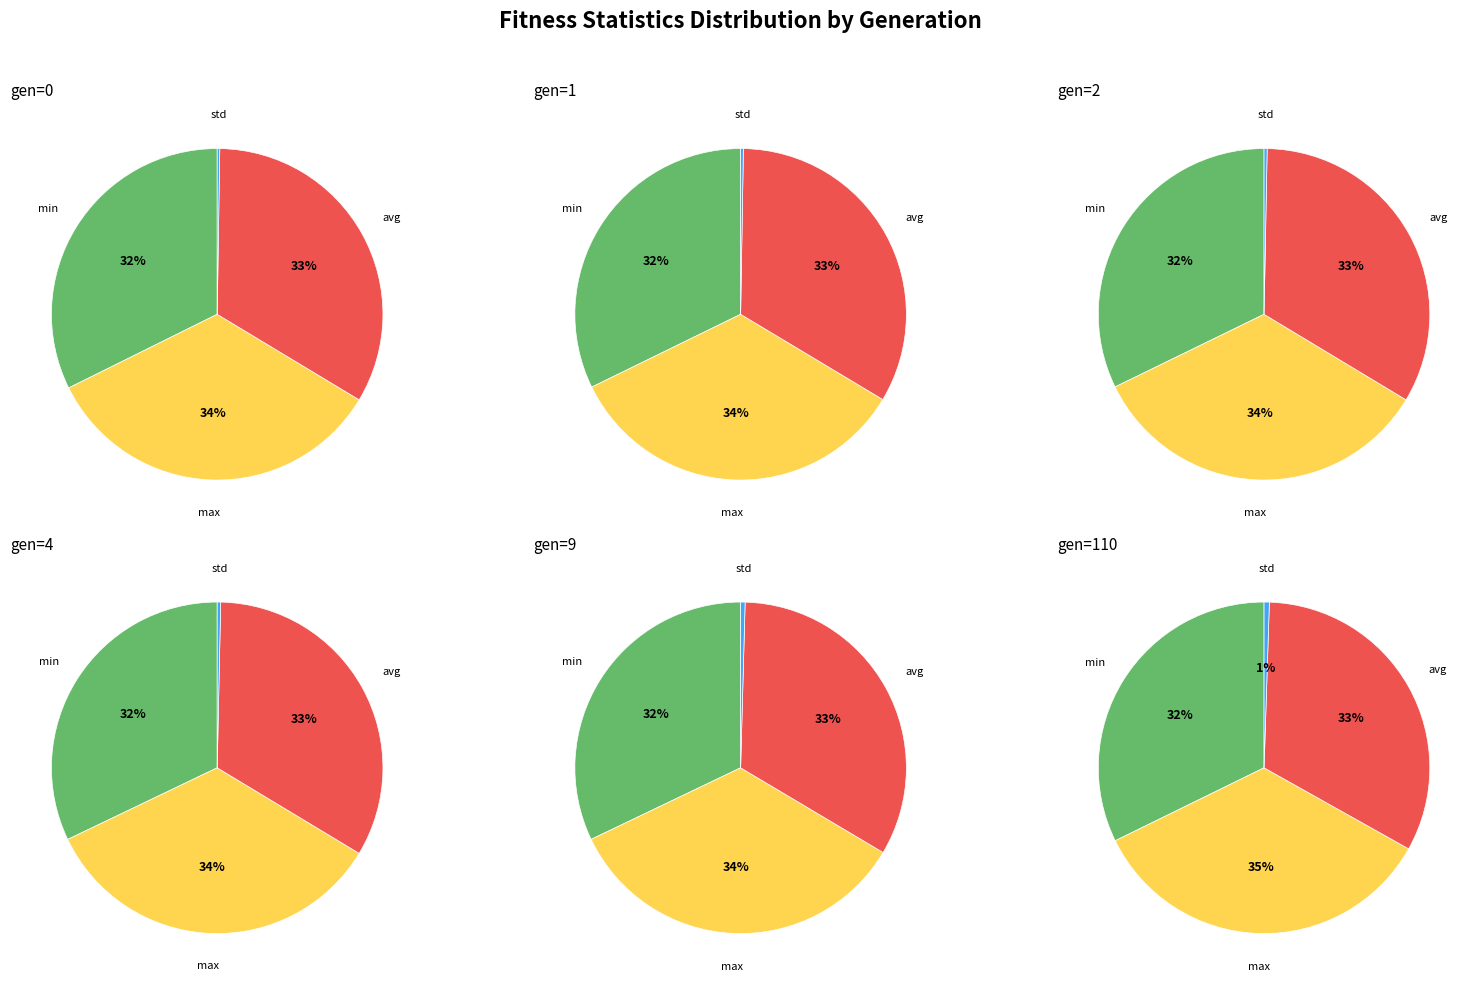

To the nearest percent, what is the difference between the min and std slice percentages?

32%